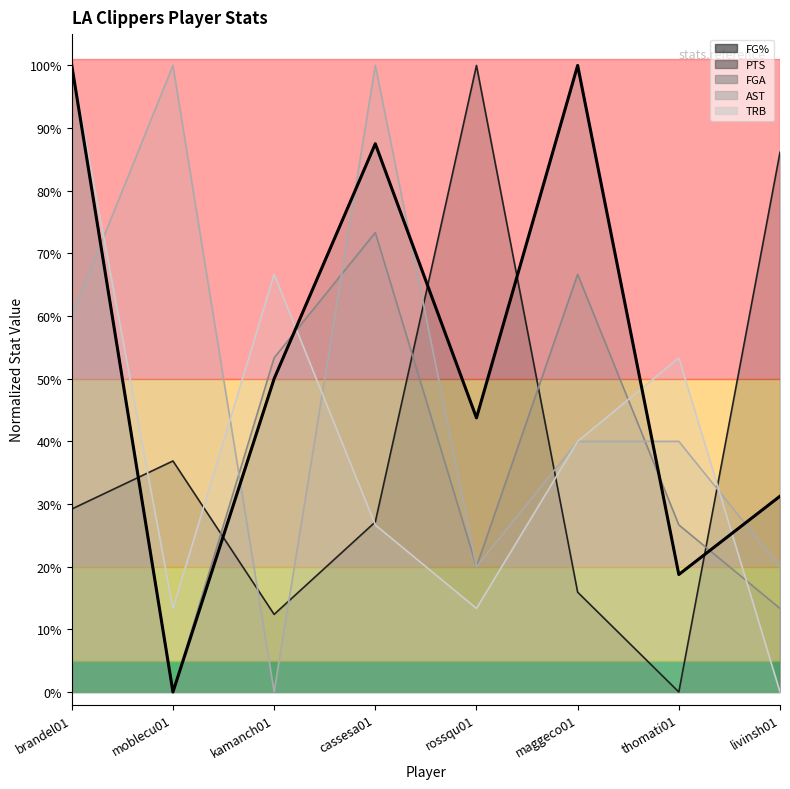

What is the sum of the values at moblecu01 and cassesa01?

0.9